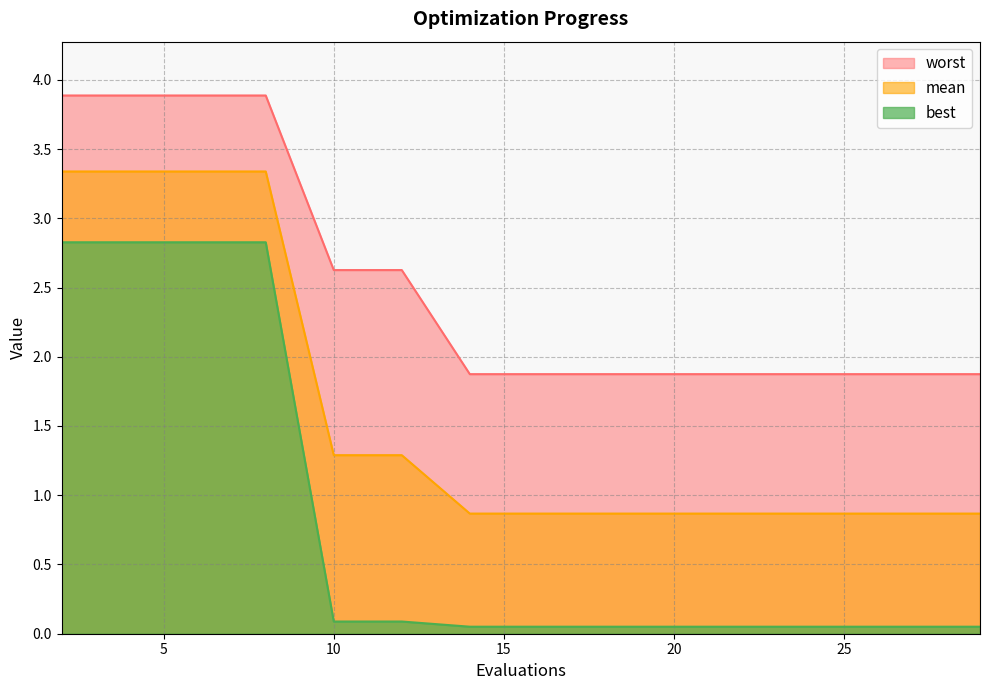

At 27, list the series in order from largest to smallest.

worst, mean, best